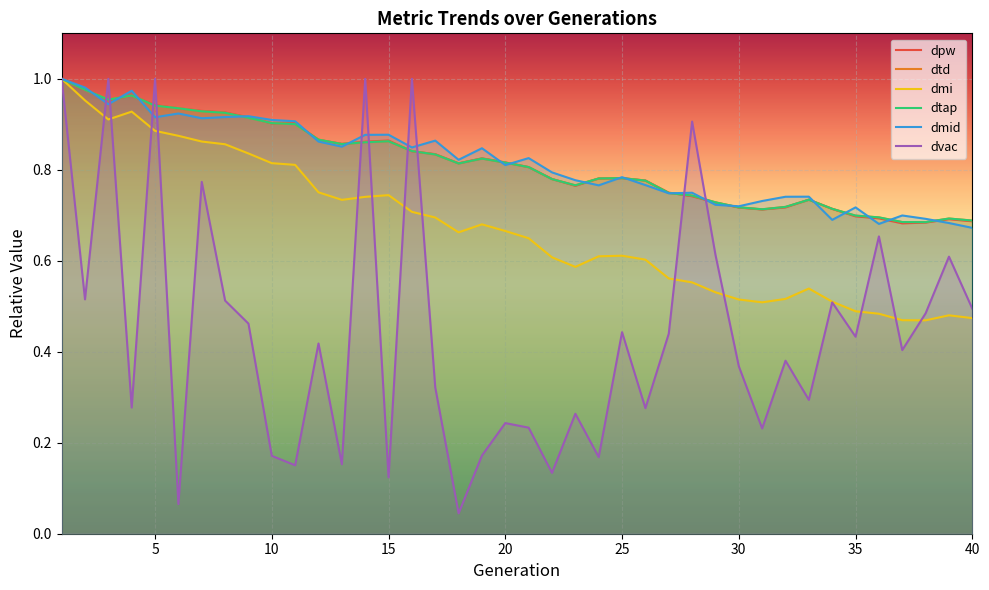

True or false: dmi has a value of 0.7 at 14.

True